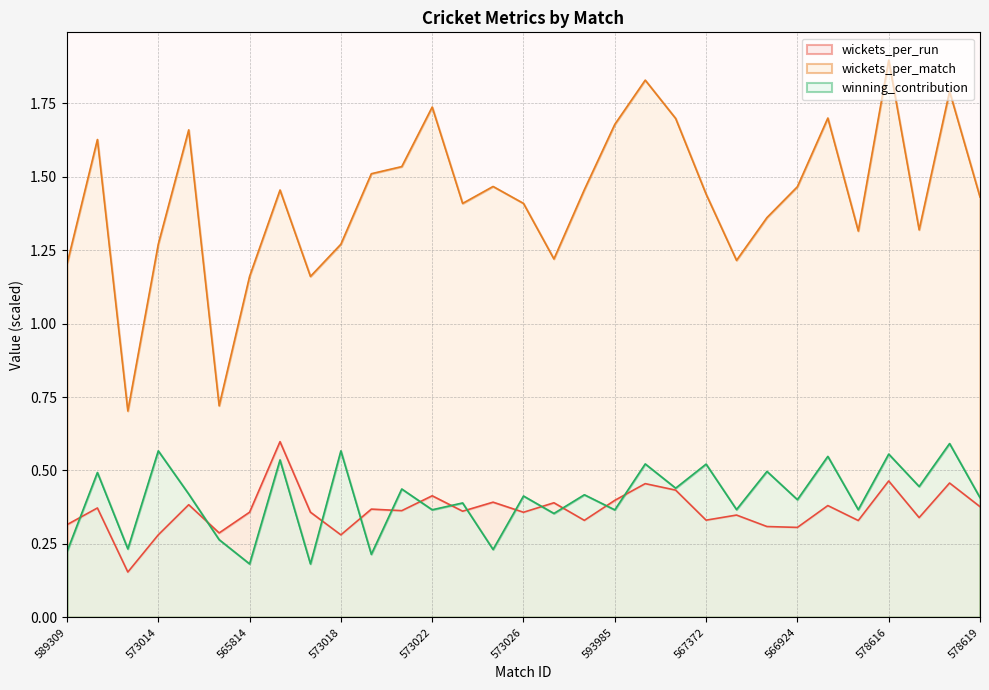

The wickets_per_run series shows 0.4 at 578619. True or false?

True